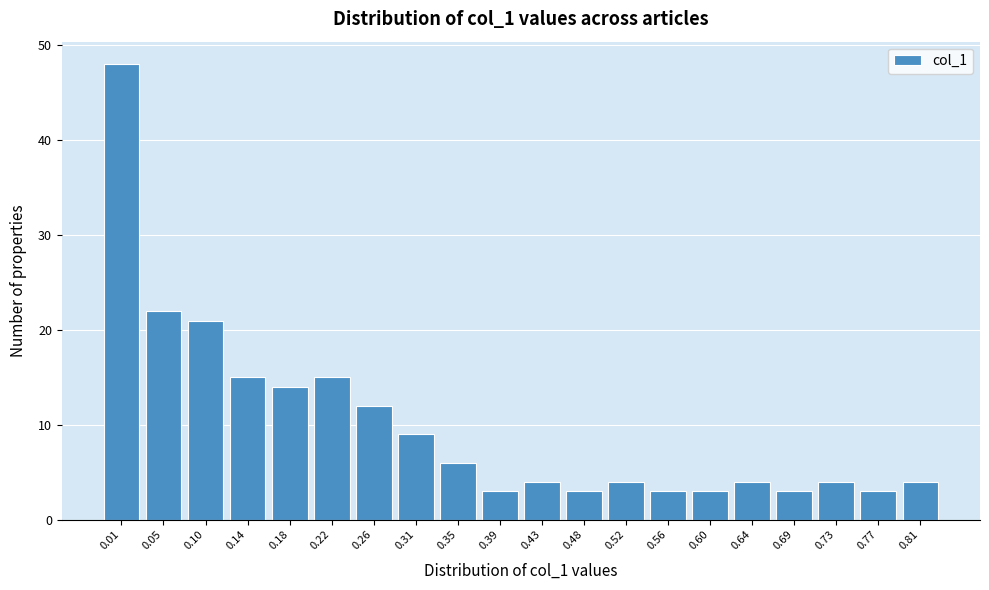

Reading left to right, transcribe all the data shown in this chart.

0.01=48	0.05=22	0.10=21	0.14=15	0.18=14	0.22=15	0.26=12	0.31=9	0.35=6	0.39=3	0.43=4	0.48=3	0.52=4	0.56=3	0.60=3	0.64=4	0.69=3	0.73=4	0.77=3	0.81=4